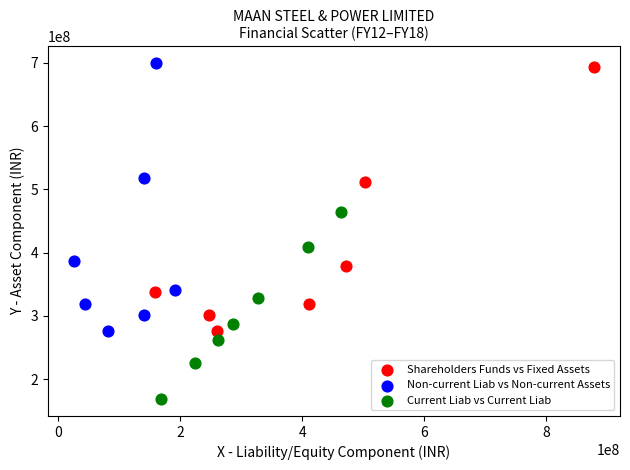

Which series has the widest spread of Y values?

Non-current Liab vs Non-current Assets